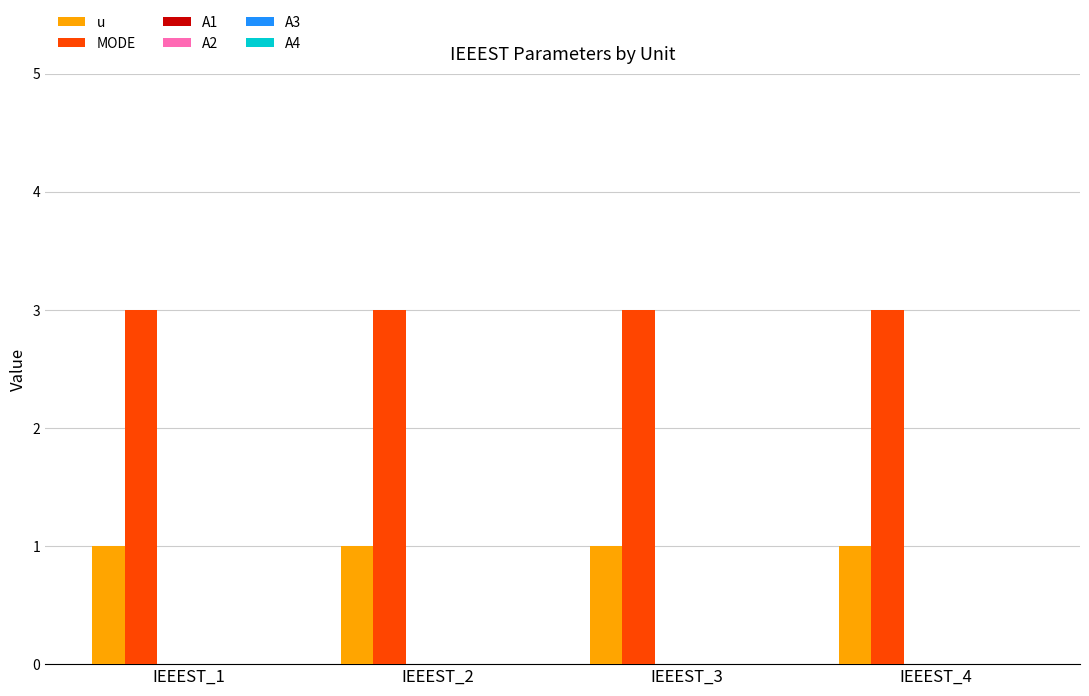

Count the number of data series in this chart.

2